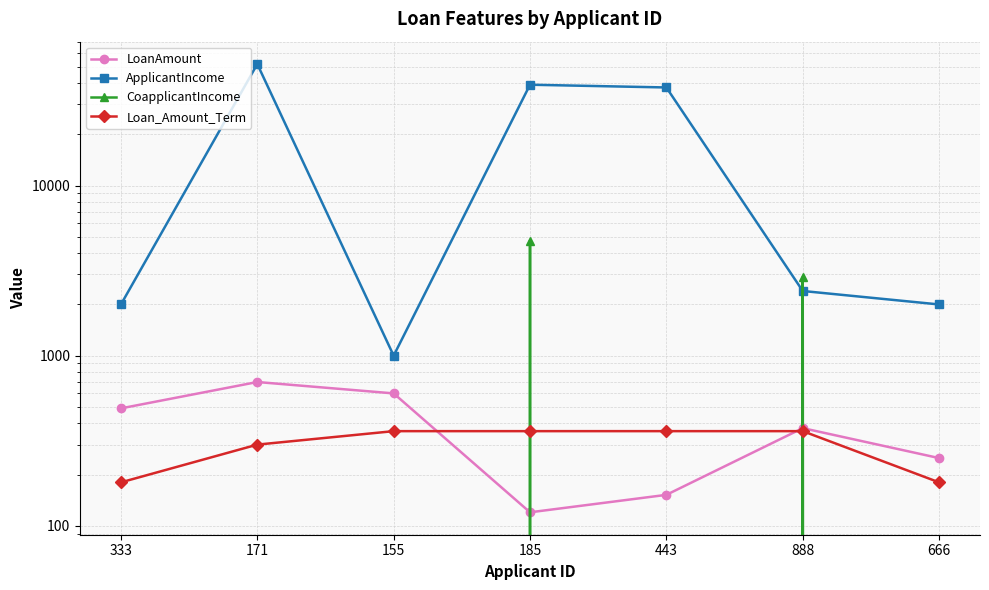

In ApplicantIncome, how many points are higher than both neighbors (excluding endpoints)?

2